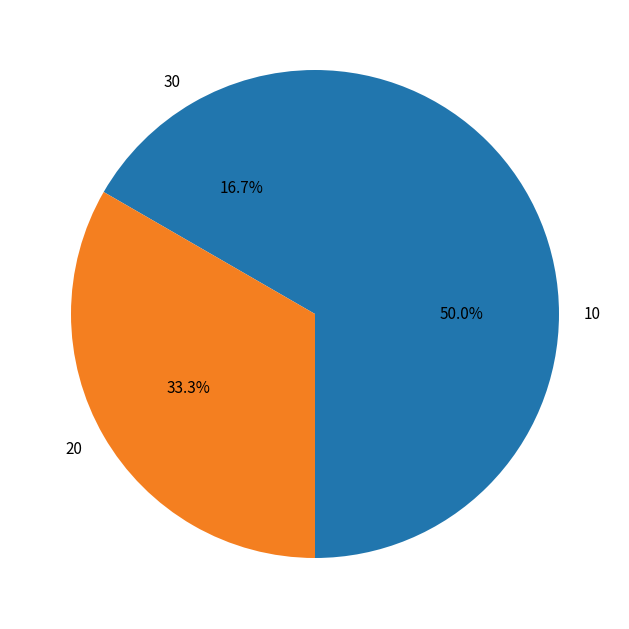

Rank the categories by value from highest to lowest.

10, 20, 30